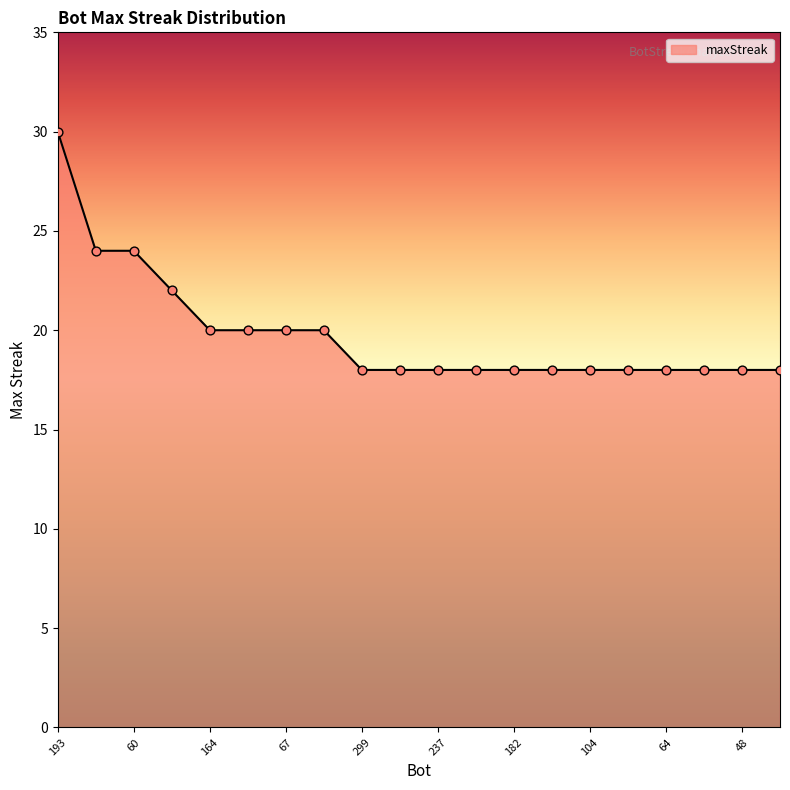

What is the maximum value shown in the chart?

30